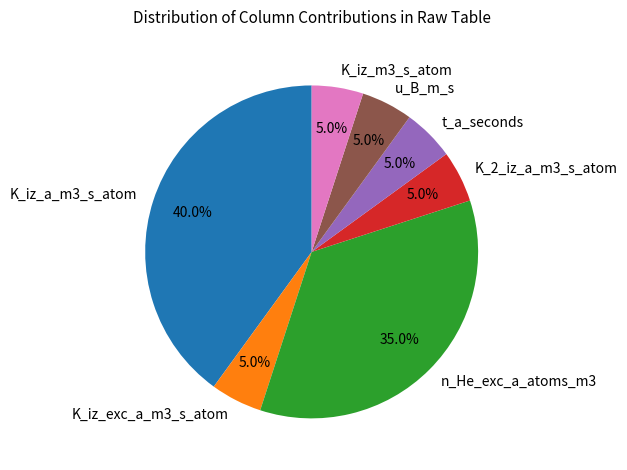

Combined, do n_He_exc_a_atoms_m3 and u_B_m_s account for over 50%?

No